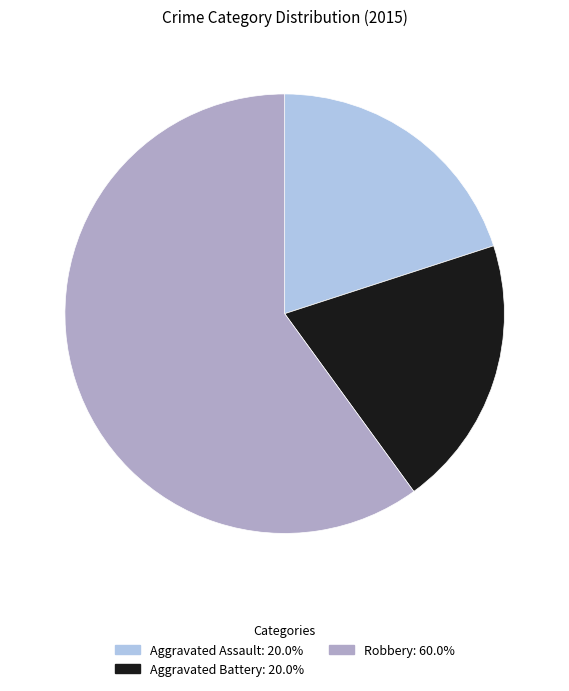

Does any single category account for the majority?

Yes